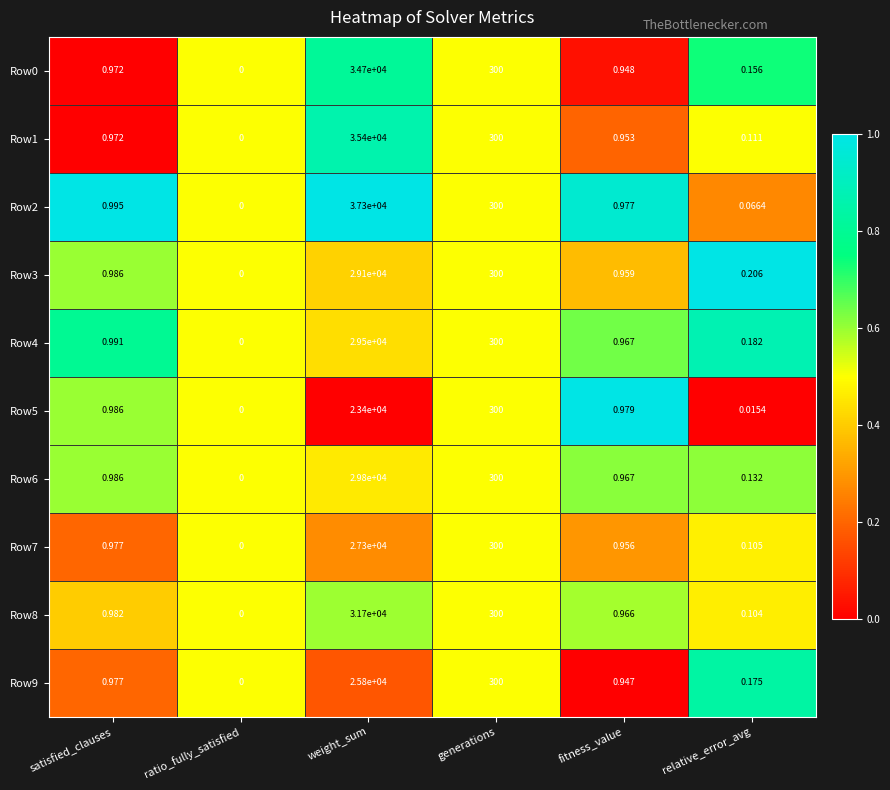

Which category has the highest value across all series?

weight_sum